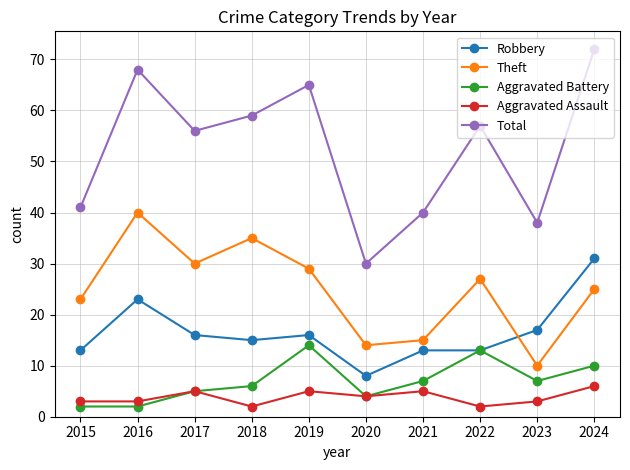

True or false: Total and Robbery cross at least once.

False